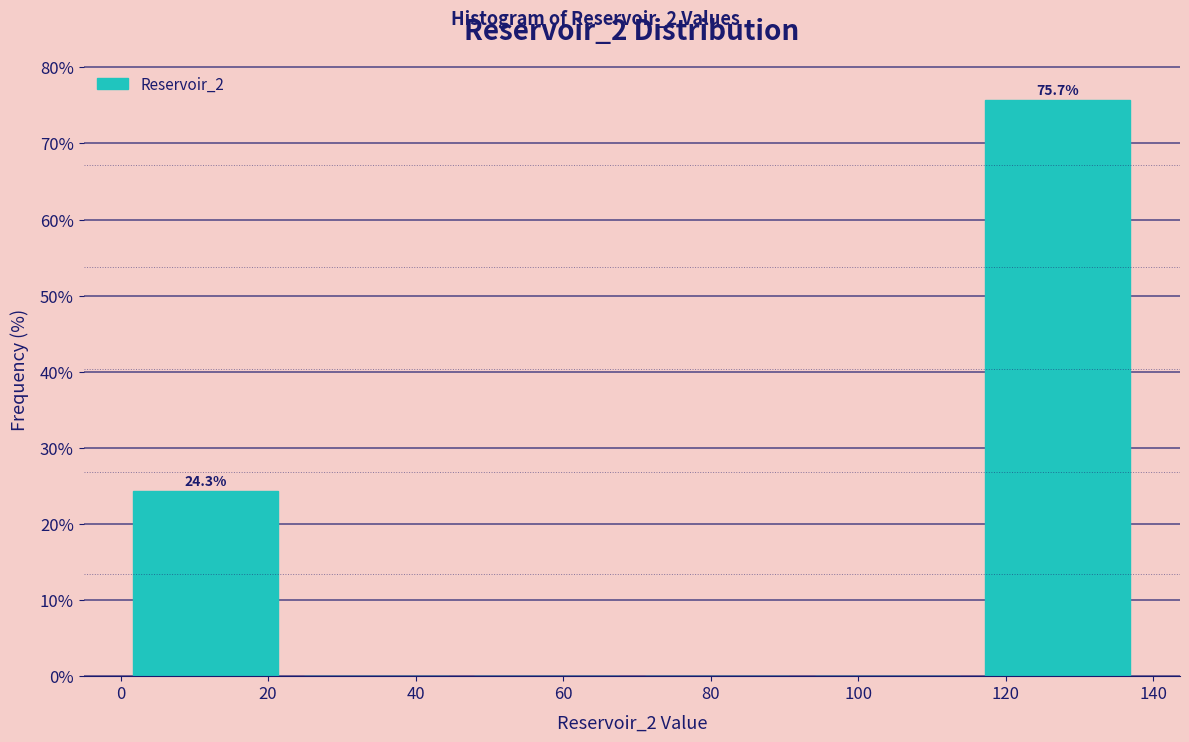

Over which range of the x-axis is the bar tallest?

116 to 138